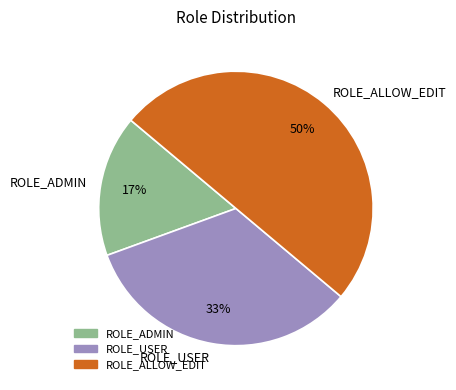

Which category has the smallest portion of the pie?

ROLE_ADMIN